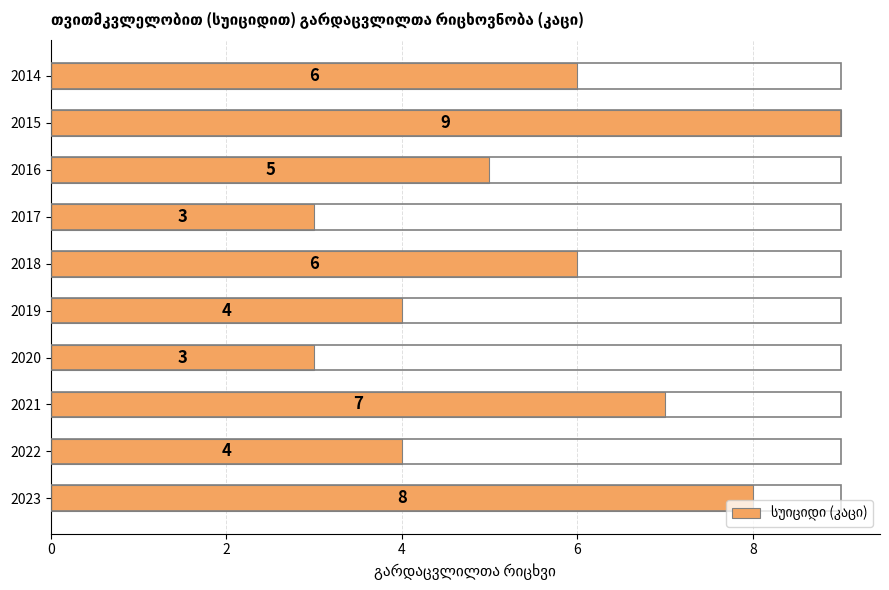

Are the bars grouped side by side (vs. stacked)?

No